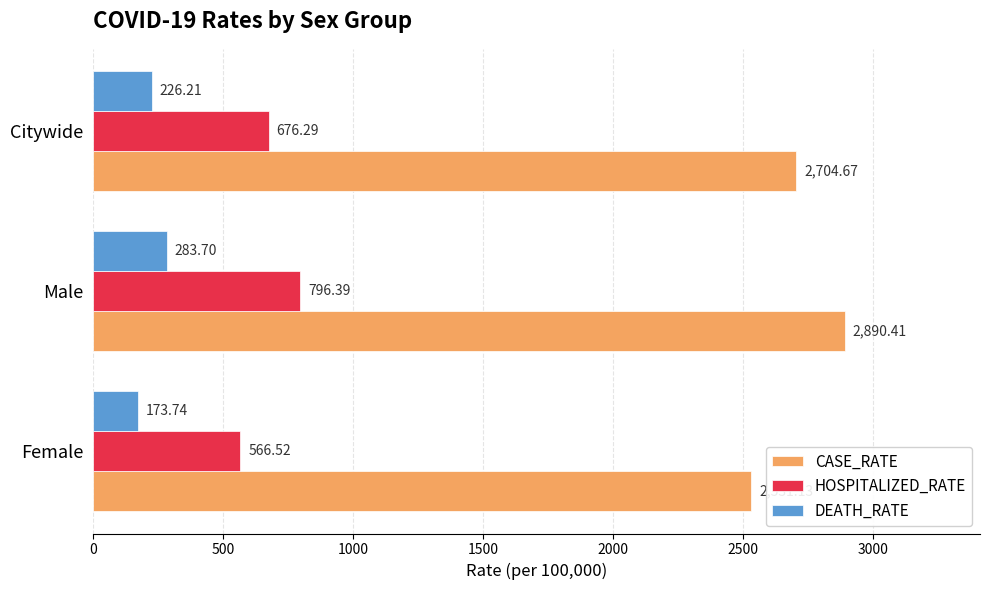

Between Female and Male, which series saw the biggest shift?

CASE_RATE